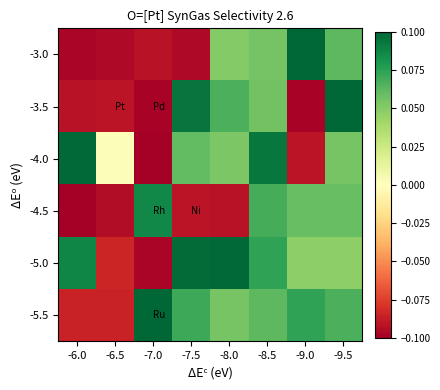

What is the maximum value shown in the chart?

0.1